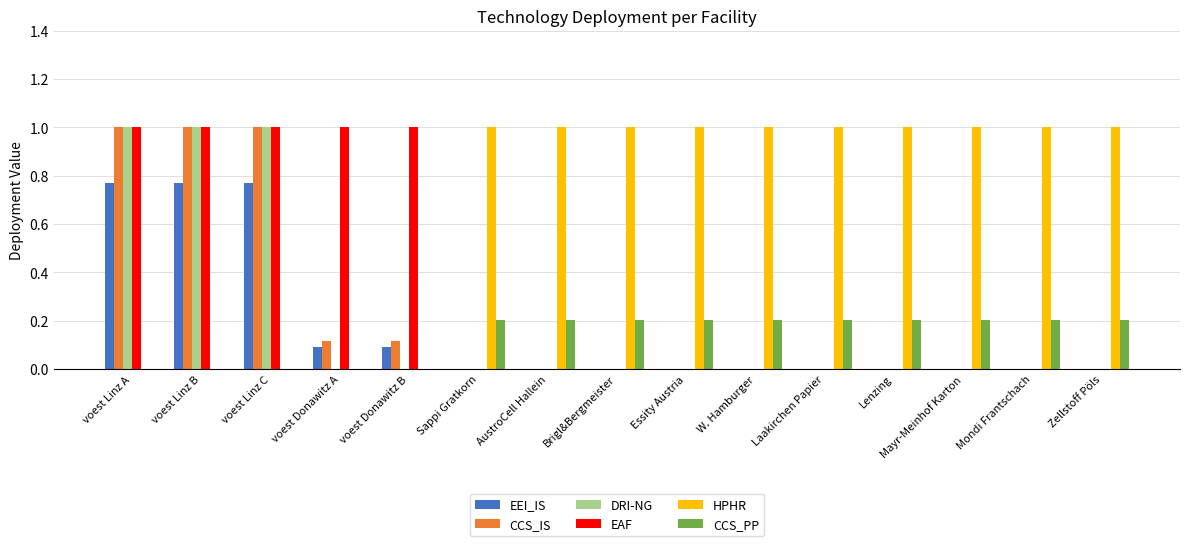

What is the sum of the CCS_IS values at voest Linz B and AustroCell Hallein?

1.0